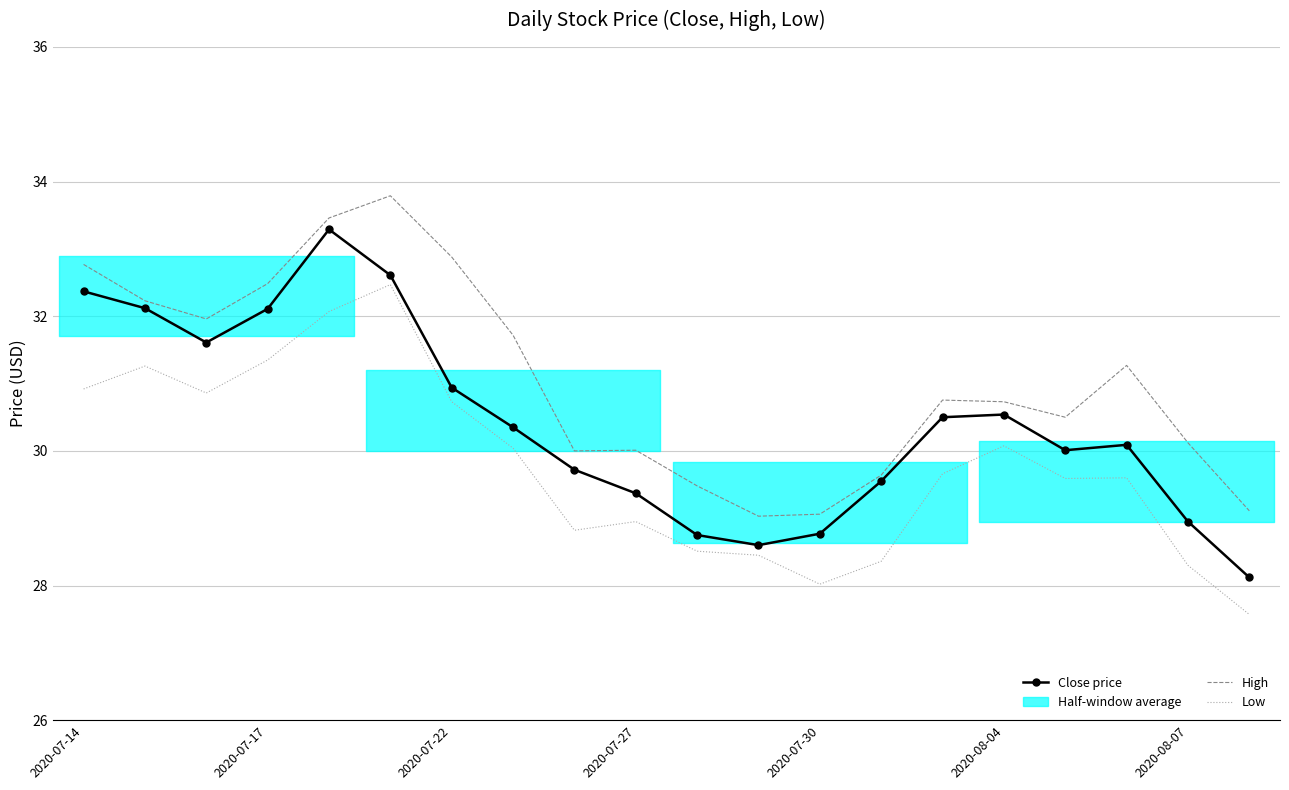

What is the greatest value displayed?

33.8